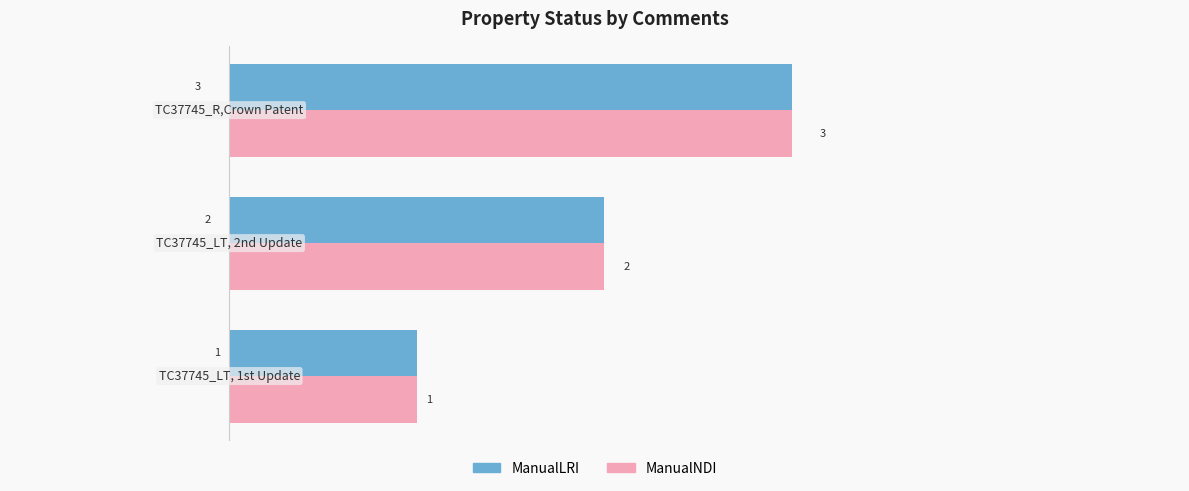

What is the maximum value shown in the chart?

3